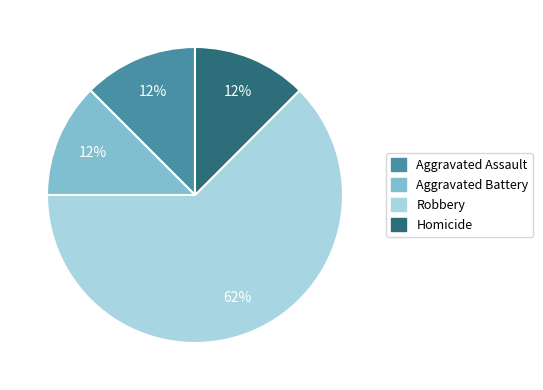

Which slice represents more than half of the pie?

Robbery